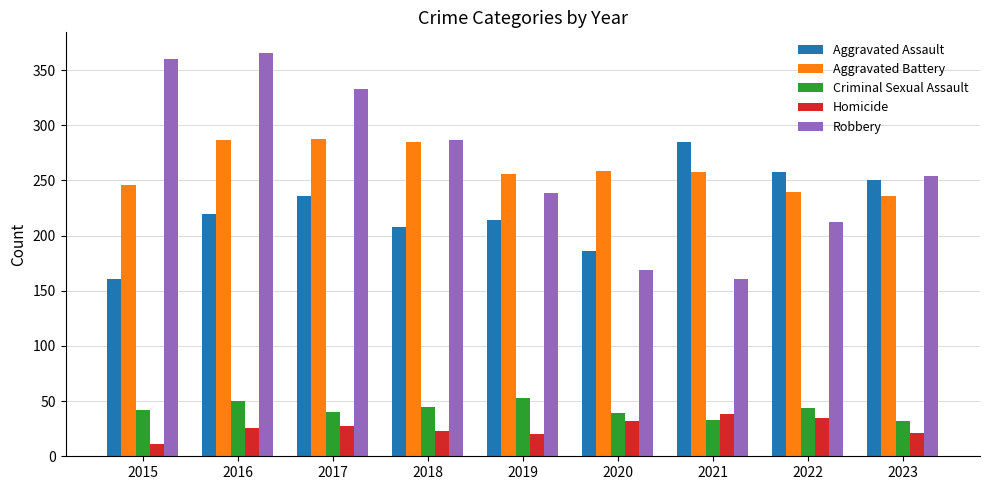

The Robbery series shows 623 at 2015. True or false?

False